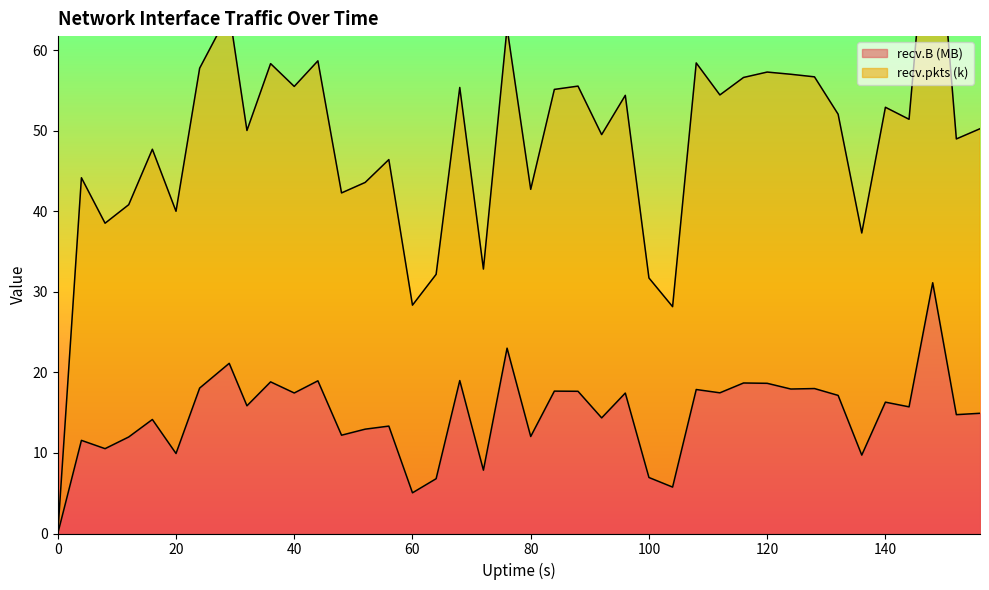

Is it true that recv.pkts (k) equals 58.3 at 36?

True